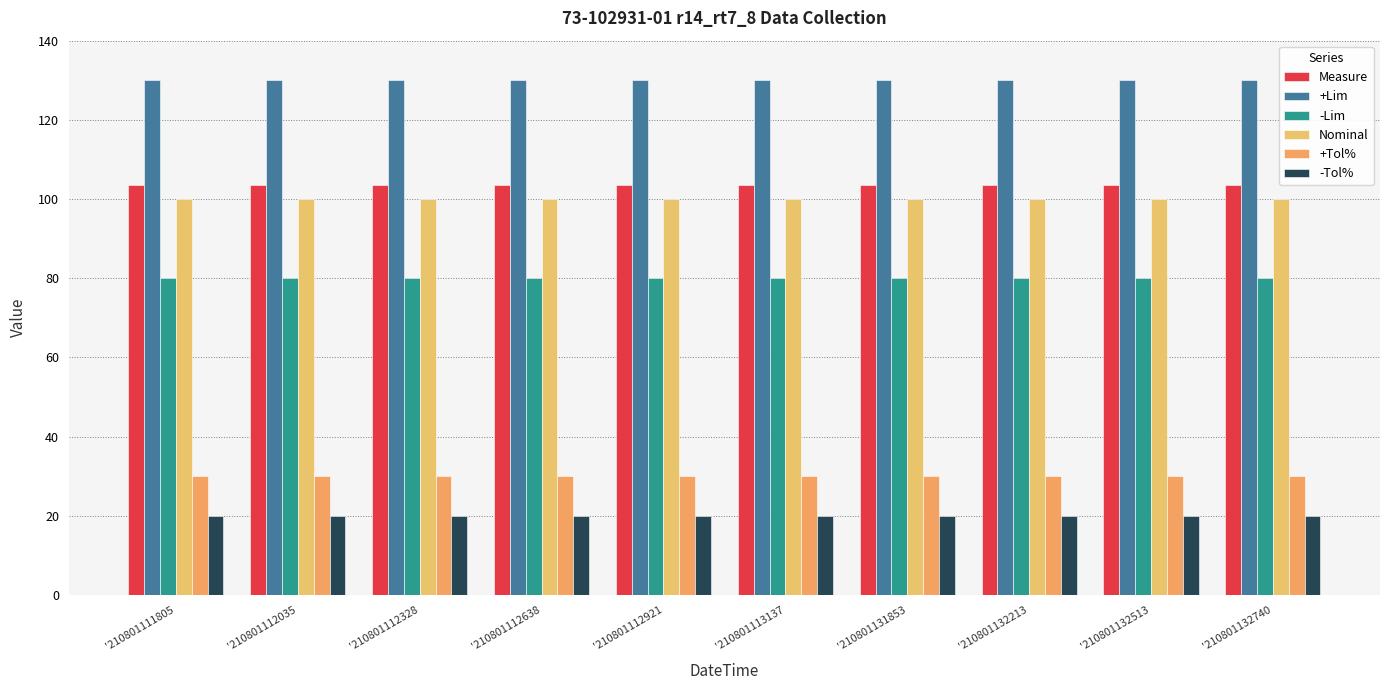

How many groups of bars are there?

10